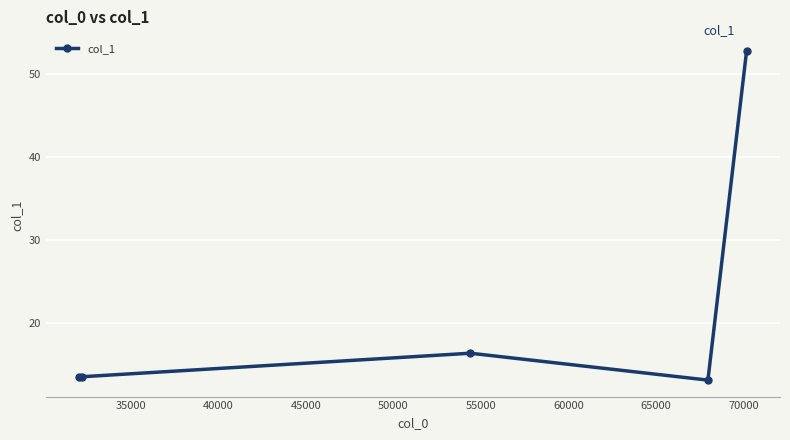

What is the greatest value displayed?

52.8